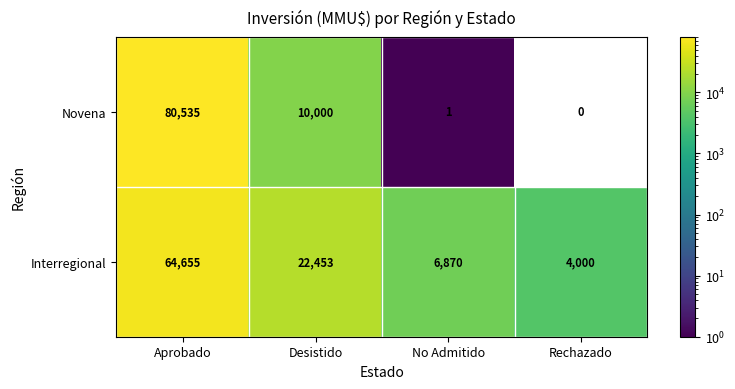

Is the value of Interregional at Desistido greater than the value of Novena at Desistido?

Yes